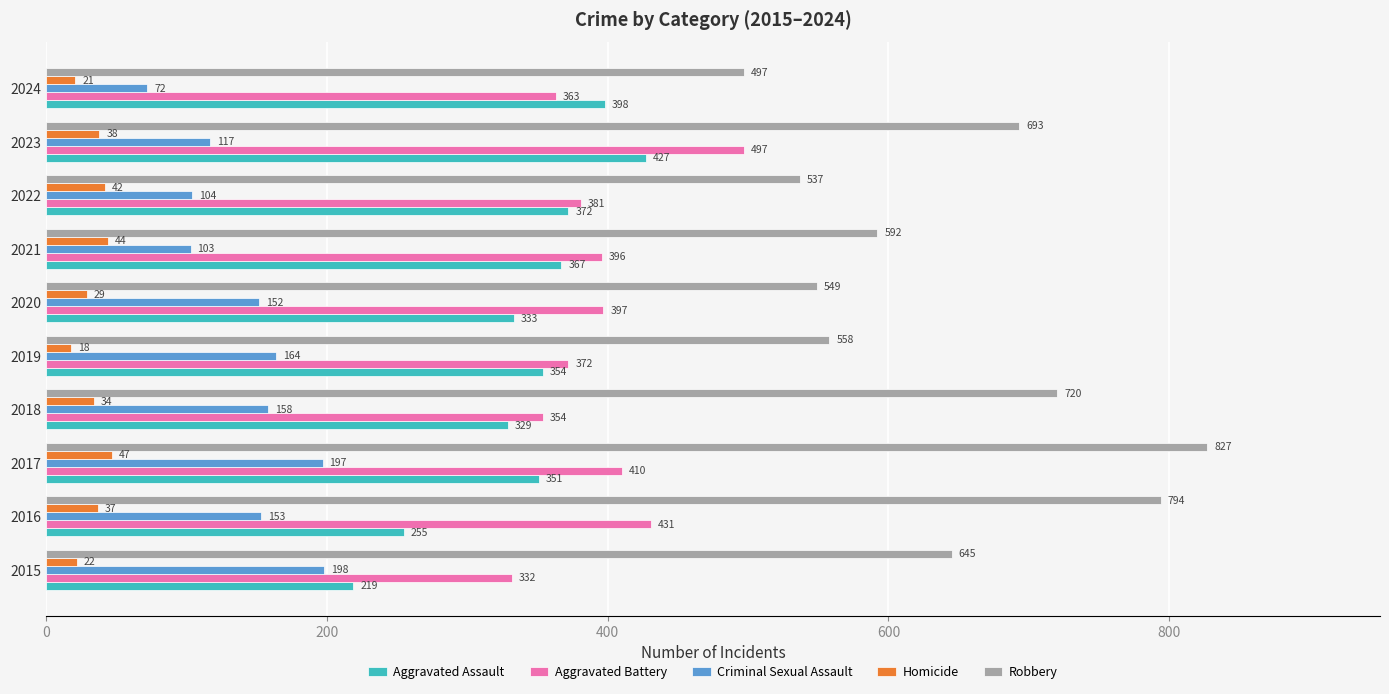

Which series has the largest total across all categories?

Robbery